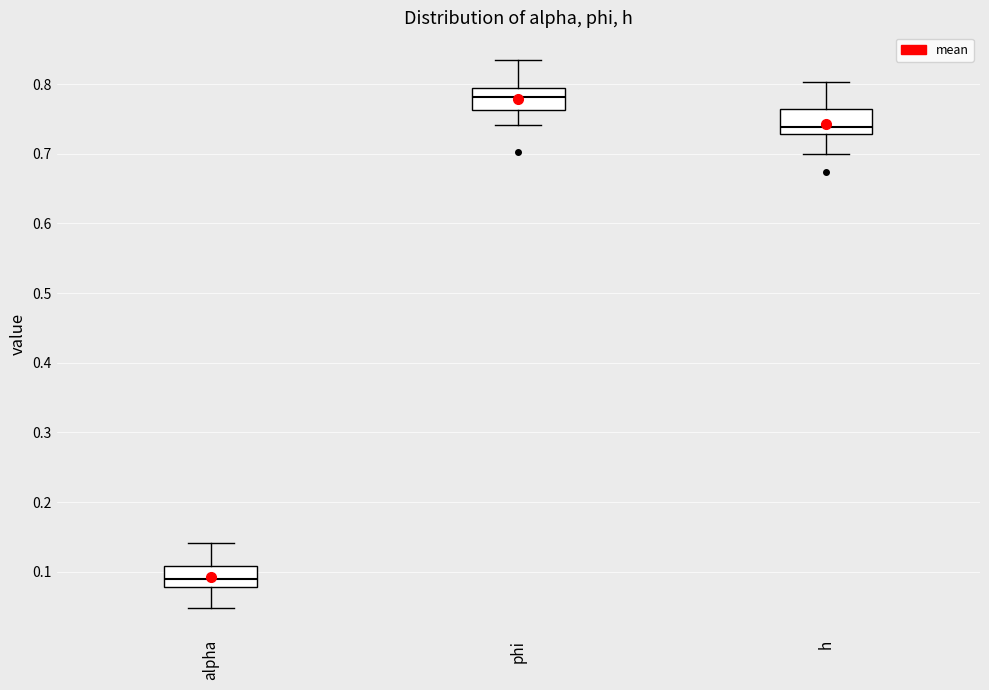

Where does the median line of the box for alpha sit on the y-axis? The values are not printed on the chart, so give them approximately, as read against the axis.

0.09